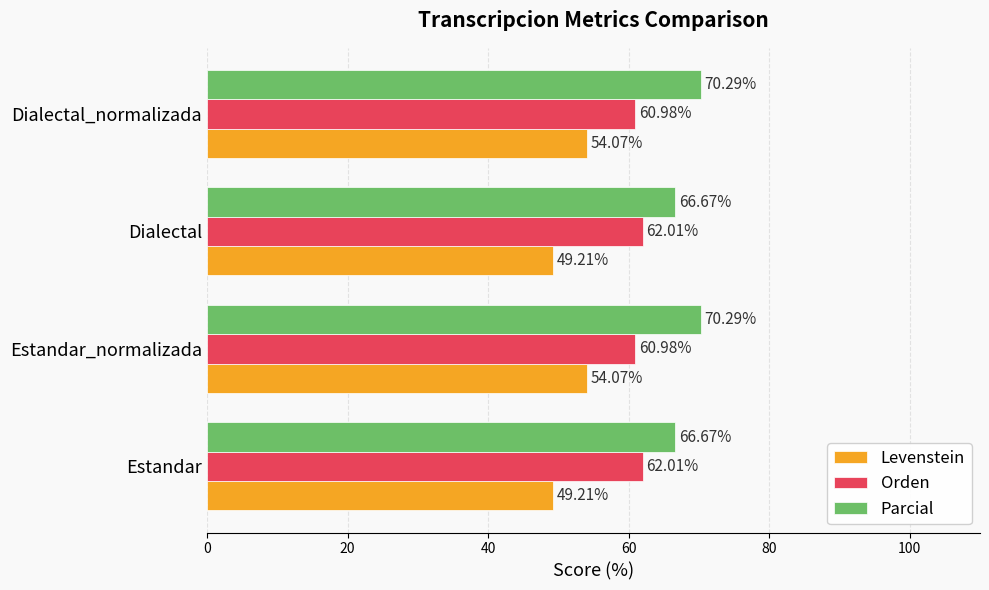

Is the value of Orden at Estandar greater than the value of Levenstein at Dialectal_normalizada?

Yes